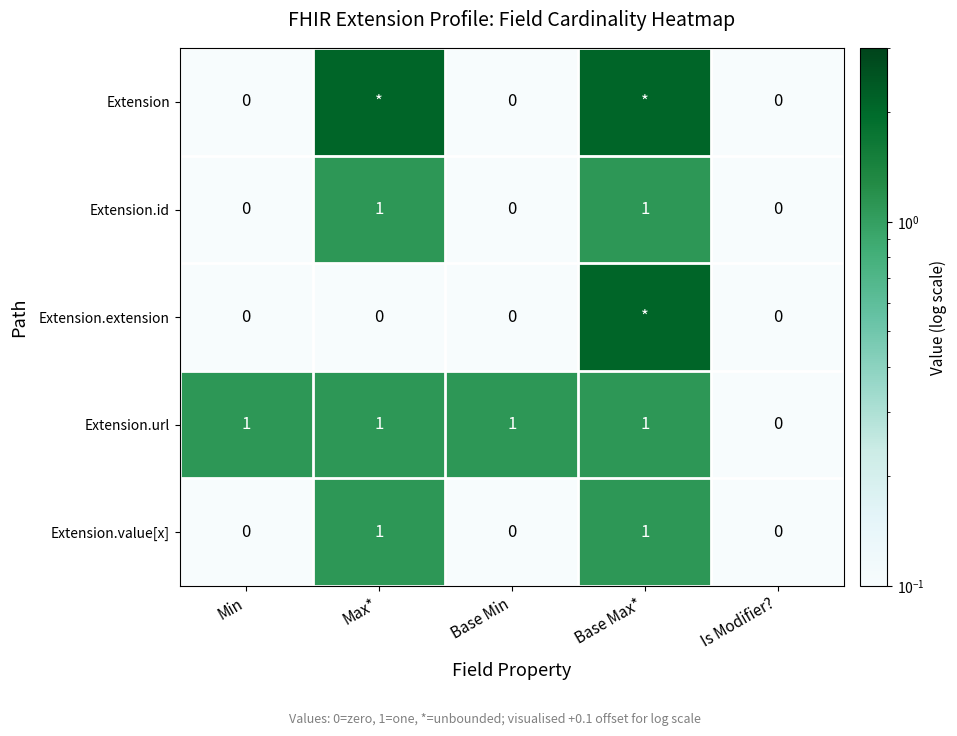

What is the average value of the Extension.value[x] series?

0.4